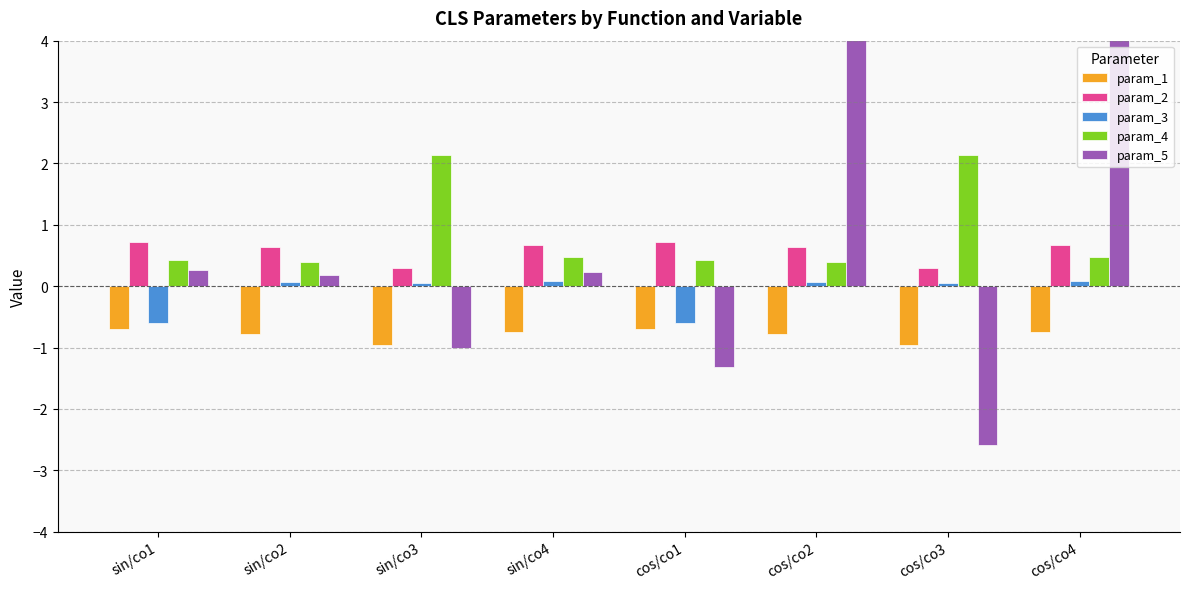

What are all the series names shown in the legend?

param_1, param_2, param_3, param_4, param_5